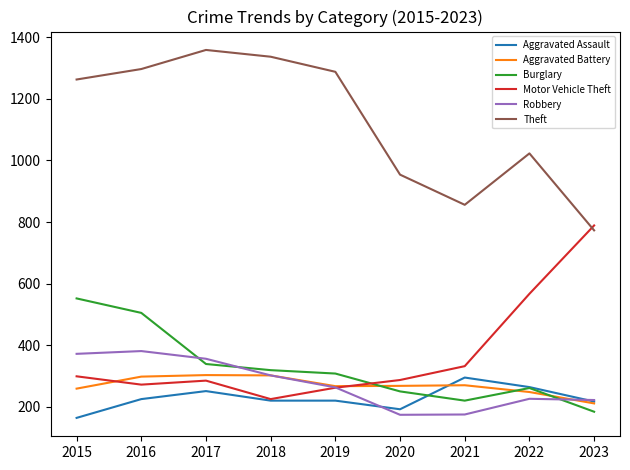

At which label is Theft closest to 1066?

2022